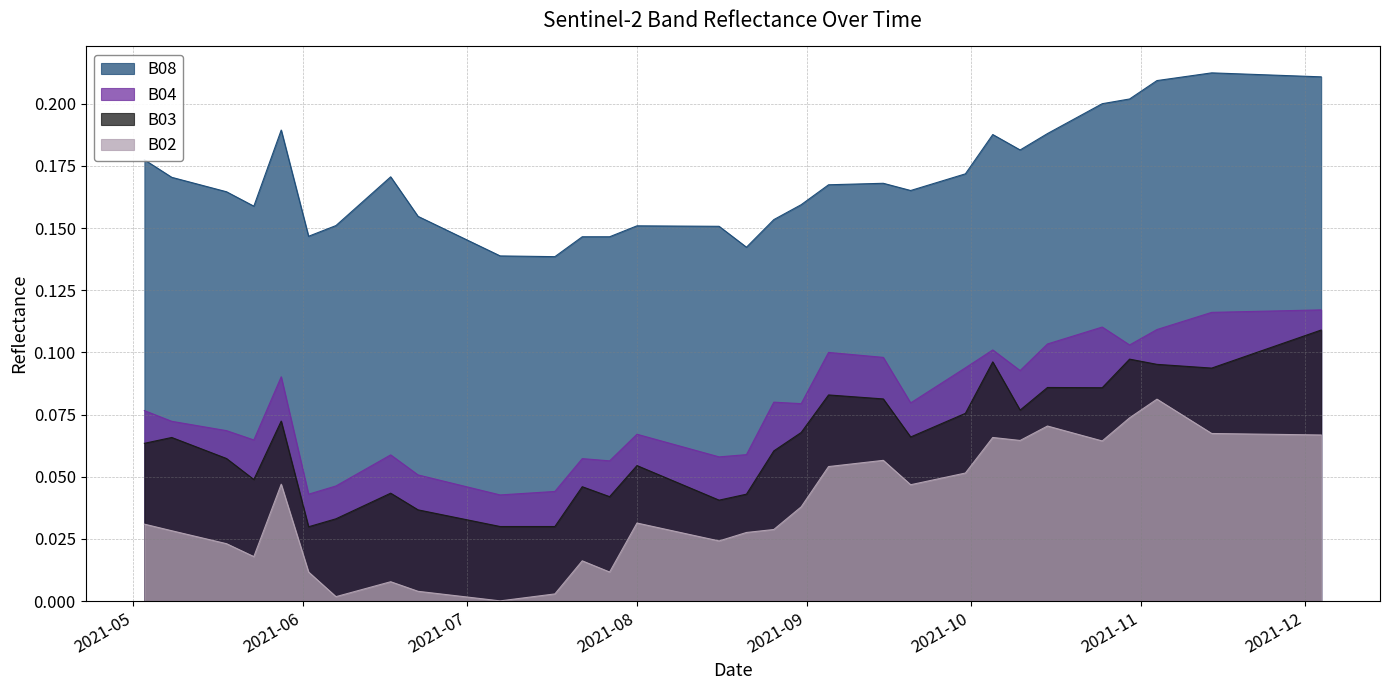

What is the value of the B04 point at the 26th from the left?

0.1